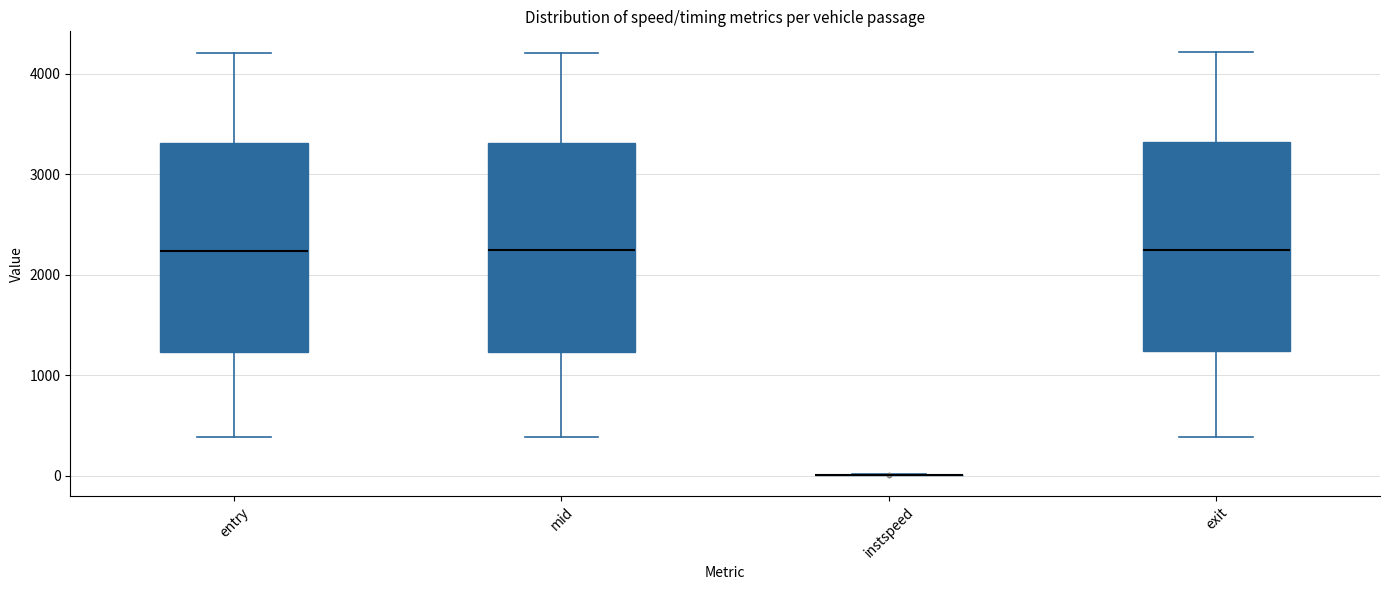

Where does the upper whisker of the box for exit end on the y-axis? The values are not printed on the chart, so give them approximately, as read against the axis.

4200